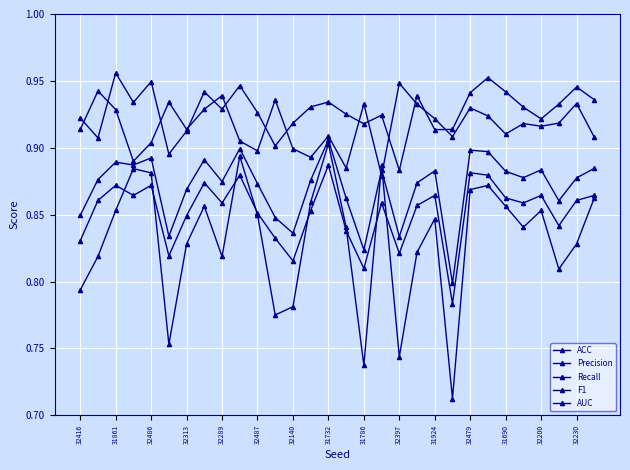

Reading left to right, list all the values displayed in this chart.

ACC: 0.8	0.9	0.9	0.9	0.9	0.8	0.8	0.9	0.9	0.9	0.9	0.8	0.8	0.9	0.9	0.8	0.8	0.9	0.8	0.9	0.9	0.8	0.9	0.9	0.9	0.9	0.9	0.8	0.9	0.9
Precision: 0.9	0.9	0.9	0.9	0.9	0.9	0.9	0.9	0.9	0.9	0.9	0.9	0.9	0.9	0.9	0.9	0.9	0.9	0.9	0.9	0.9	0.9	0.9	0.9	0.9	0.9	0.9	0.9	0.9	0.9
Recall: 0.8	0.8	0.9	0.9	0.9	0.8	0.8	0.9	0.8	0.9	0.8	0.8	0.8	0.9	0.9	0.8	0.7	0.9	0.7	0.8	0.8	0.7	0.9	0.9	0.9	0.8	0.9	0.8	0.8	0.9
F1: 0.8	0.9	0.9	0.9	0.9	0.8	0.9	0.9	0.9	0.9	0.9	0.8	0.8	0.9	0.9	0.9	0.8	0.9	0.8	0.9	0.9	0.8	0.9	0.9	0.9	0.9	0.9	0.9	0.9	0.9
AUC: 0.9	0.9	1.0	0.9	0.9	0.9	0.9	0.9	0.9	0.9	0.9	0.9	0.9	0.9	0.9	0.9	0.9	0.9	0.9	0.9	0.9	0.9	0.9	1.0	0.9	0.9	0.9	0.9	0.9	0.9